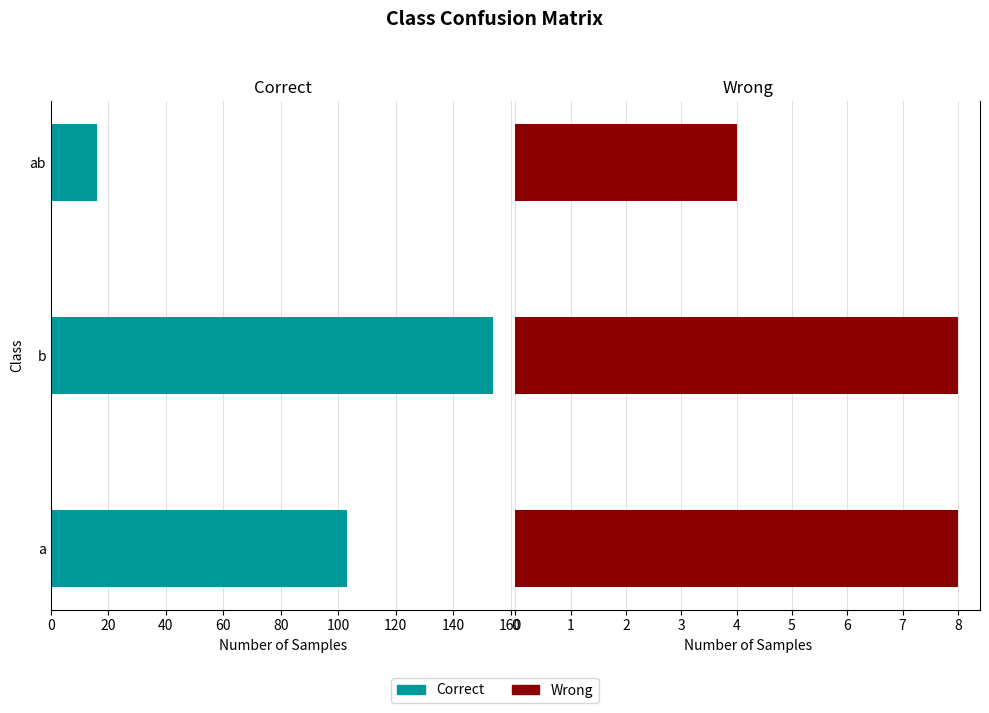

What is the average value of the Correct series?

91